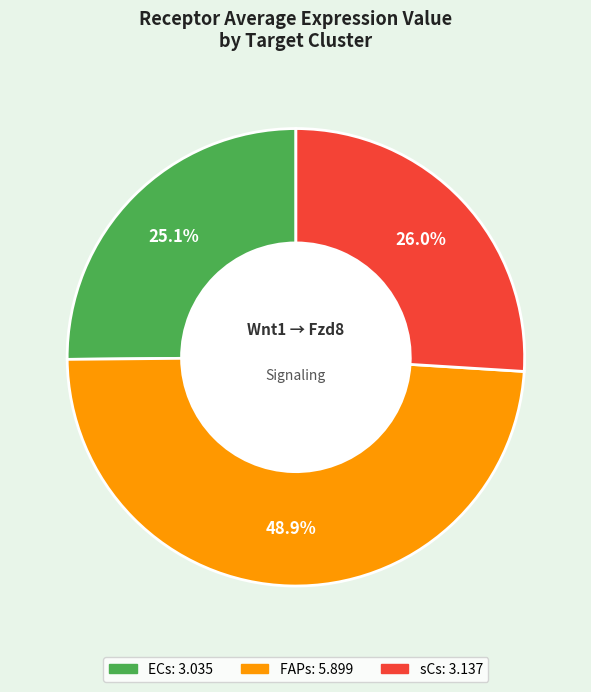

Which category has the smallest portion of the pie?

ECs